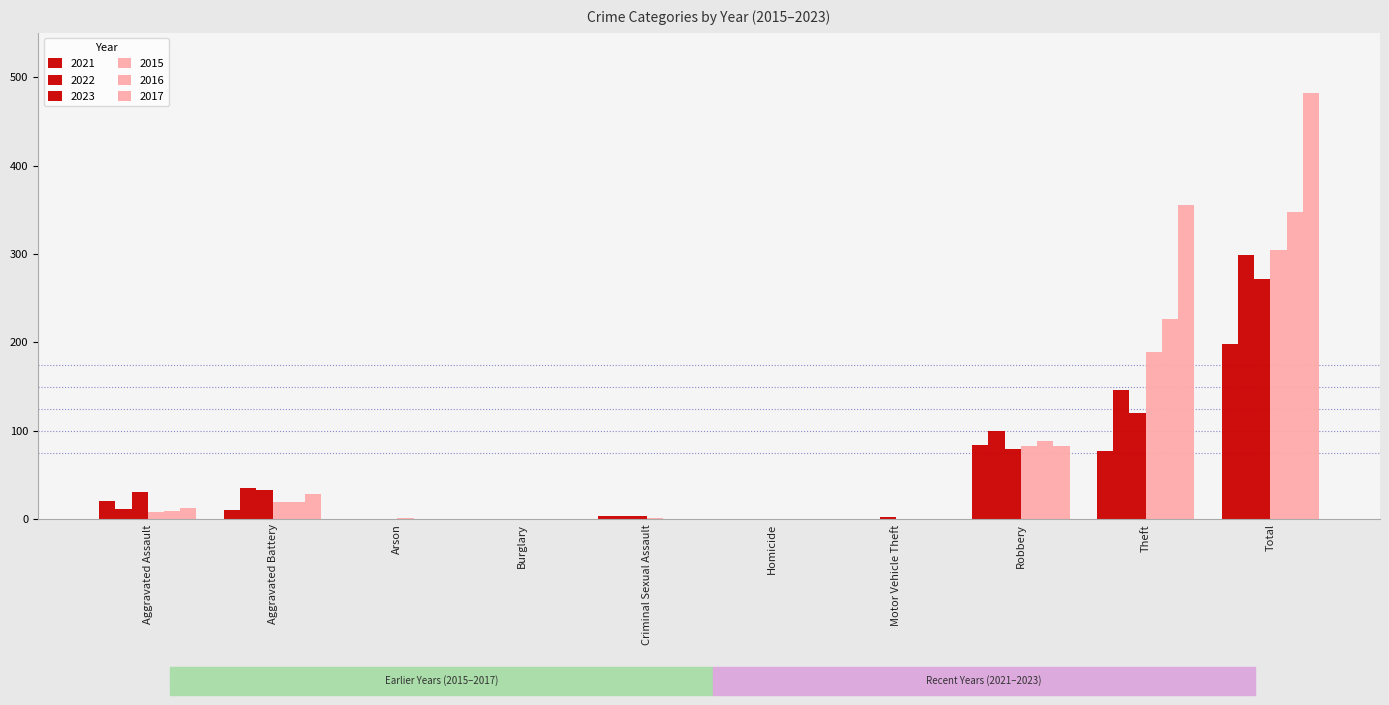

Reading left to right, what are all the values shown in this chart?

2021: Aggravated Assault=21	Aggravated Battery=11	Arson=0	Burglary=0	Criminal Sexual Assault=4	Homicide=0	Motor Vehicle Theft=0	Robbery=84	Theft=77	Total=198
2022: Aggravated Assault=12	Aggravated Battery=35	Arson=1	Burglary=0	Criminal Sexual Assault=4	Homicide=0	Motor Vehicle Theft=1	Robbery=100	Theft=146	Total=299
2023: Aggravated Assault=31	Aggravated Battery=33	Arson=0	Burglary=0	Criminal Sexual Assault=4	Homicide=1	Motor Vehicle Theft=3	Robbery=80	Theft=120	Total=272
2015: Aggravated Assault=8	Aggravated Battery=20	Arson=2	Burglary=0	Criminal Sexual Assault=2	Homicide=0	Motor Vehicle Theft=0	Robbery=83	Theft=189	Total=304
2016: Aggravated Assault=10	Aggravated Battery=20	Arson=0	Burglary=0	Criminal Sexual Assault=1	Homicide=0	Motor Vehicle Theft=1	Robbery=89	Theft=227	Total=348
2017: Aggravated Assault=13	Aggravated Battery=29	Arson=0	Burglary=0	Criminal Sexual Assault=1	Homicide=0	Motor Vehicle Theft=0	Robbery=83	Theft=355	Total=482